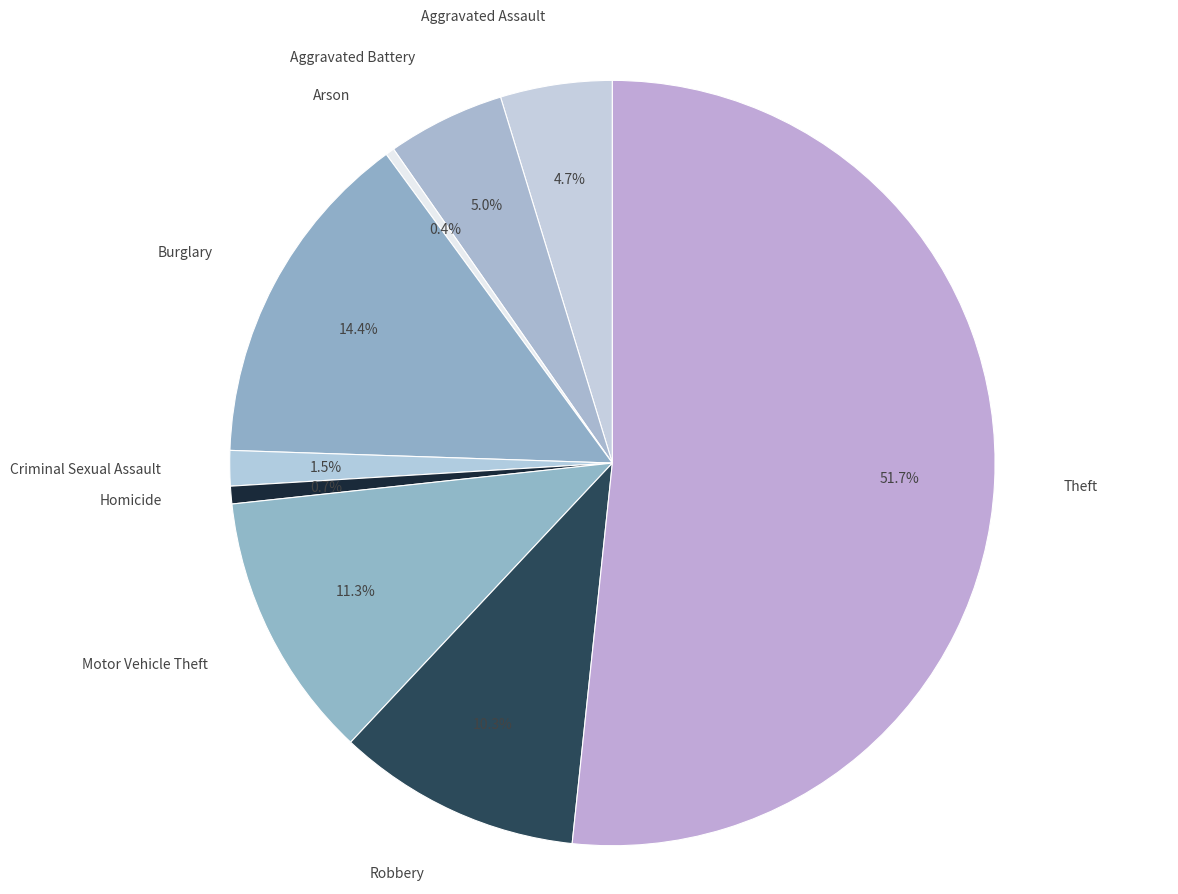

Which category has the biggest portion of the pie?

Theft